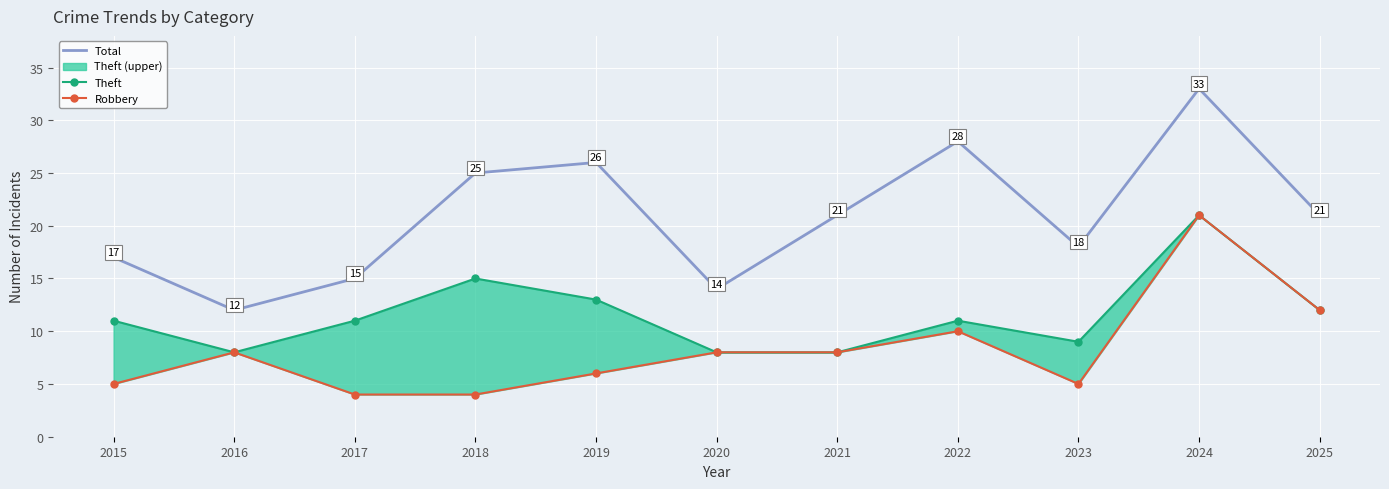

What is the value of the Theft point at the 4th from the left?

15